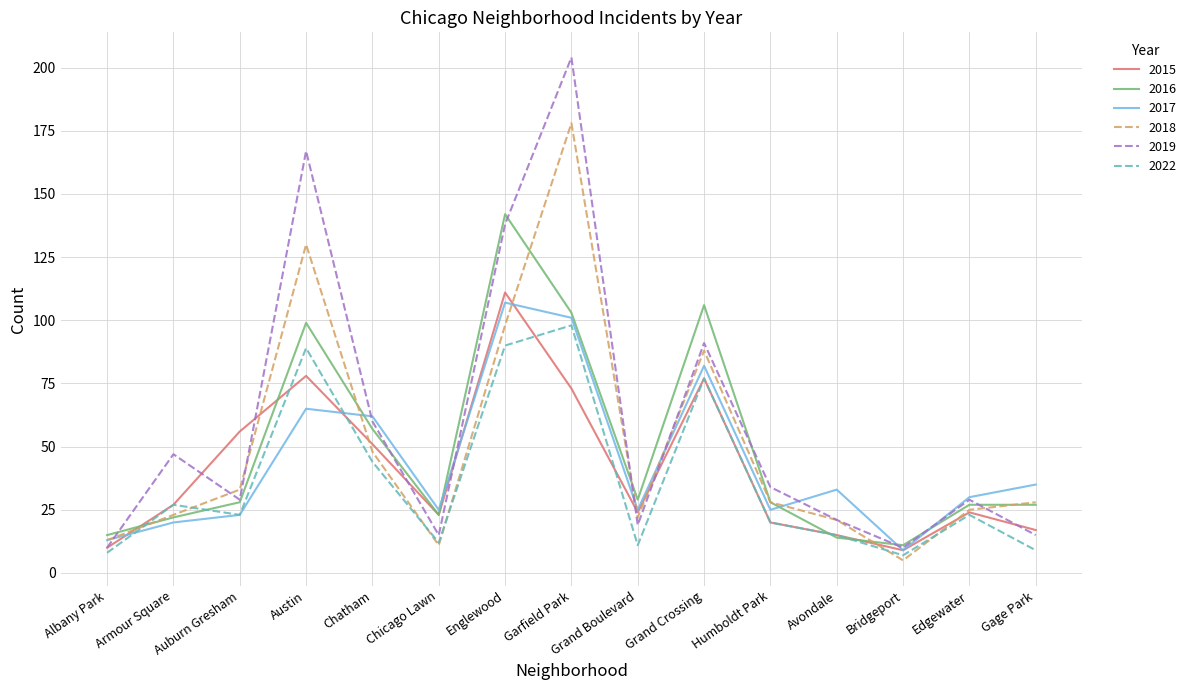

Where does the 2015 series first go above 24?

Armour Square